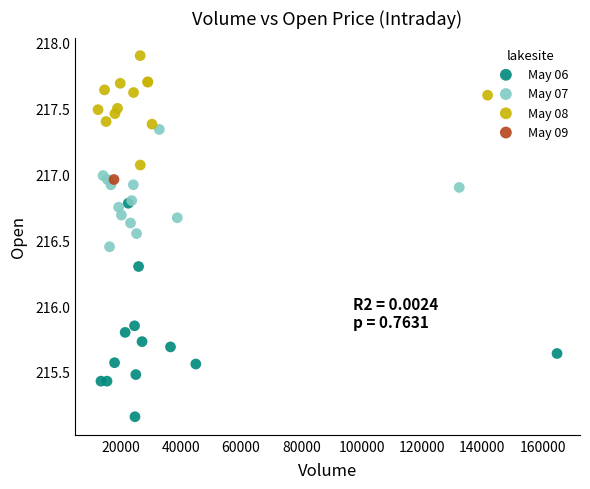

What are all the series names shown in the legend?

May 06, May 07, May 08, May 09